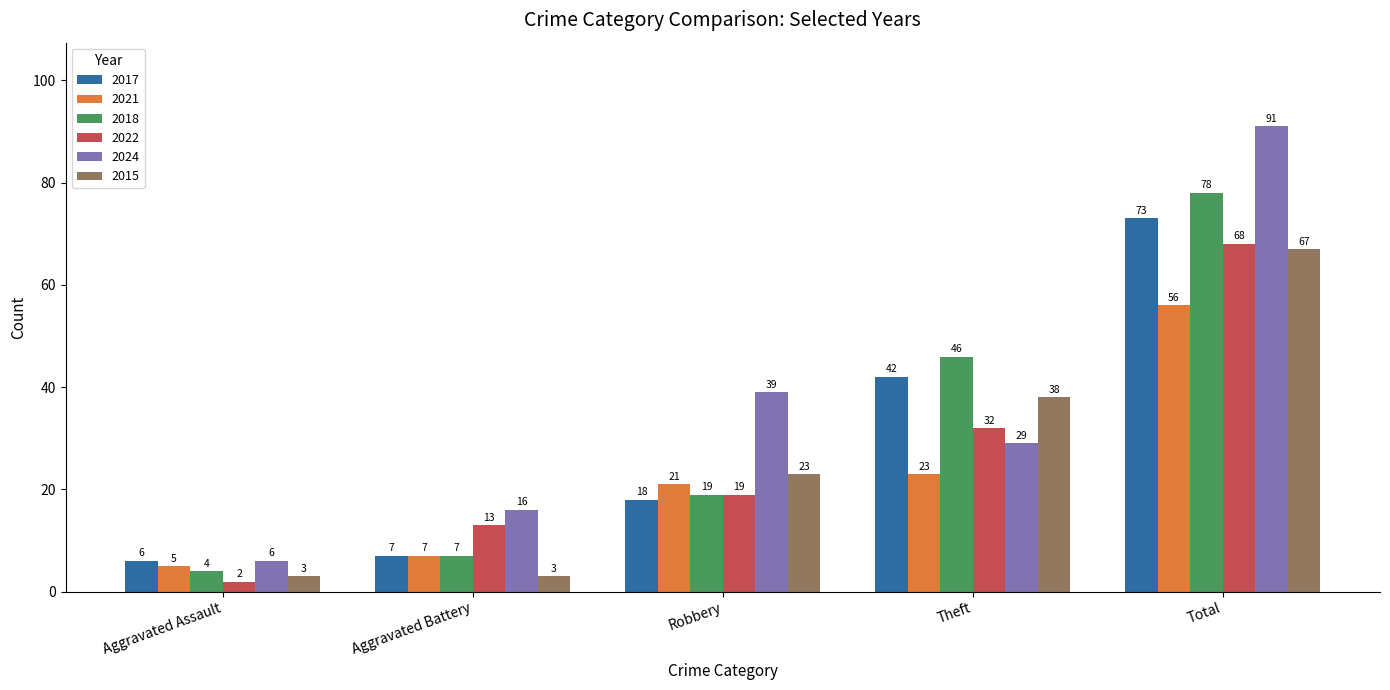

How many bars are there in each group?

6